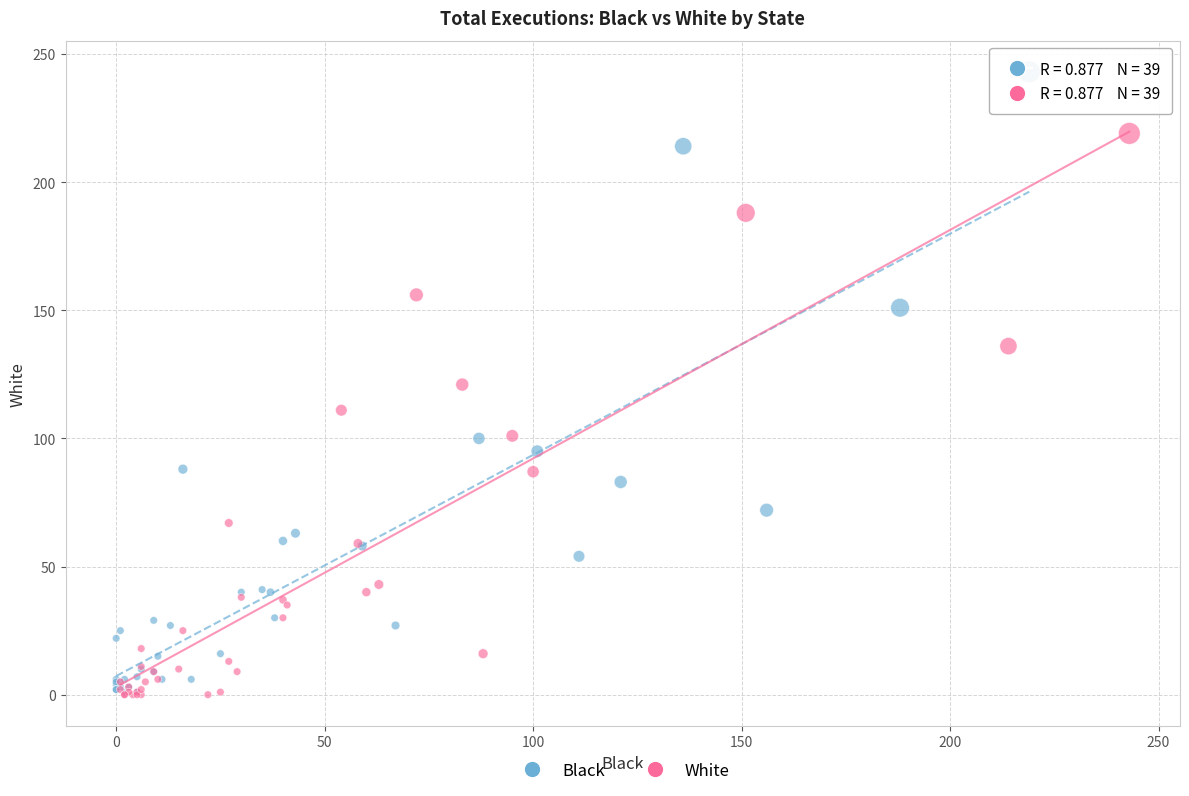

Which series has the widest spread of Y values?

Black